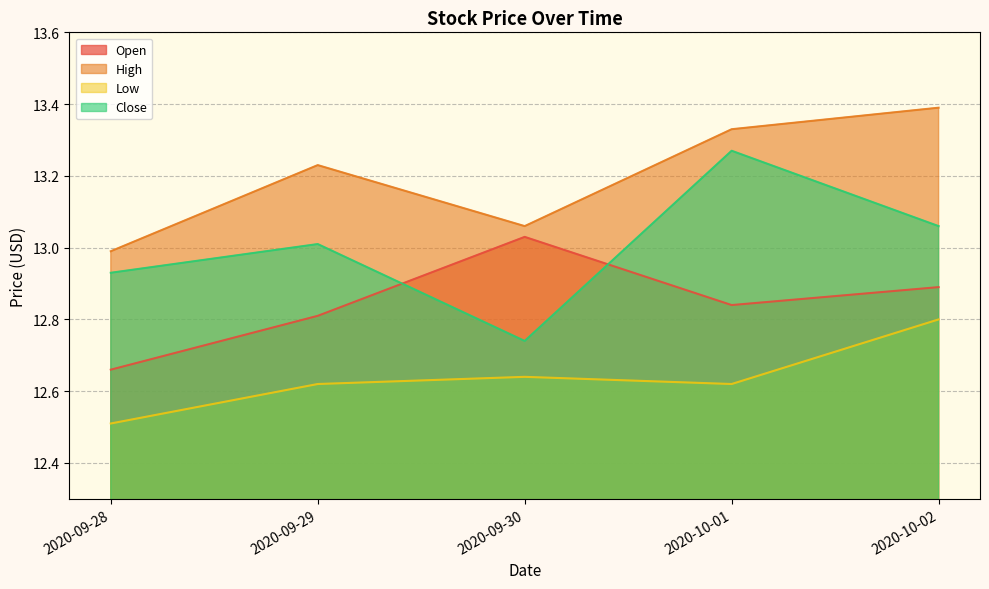

True or false: Close and Low cross at least once.

False